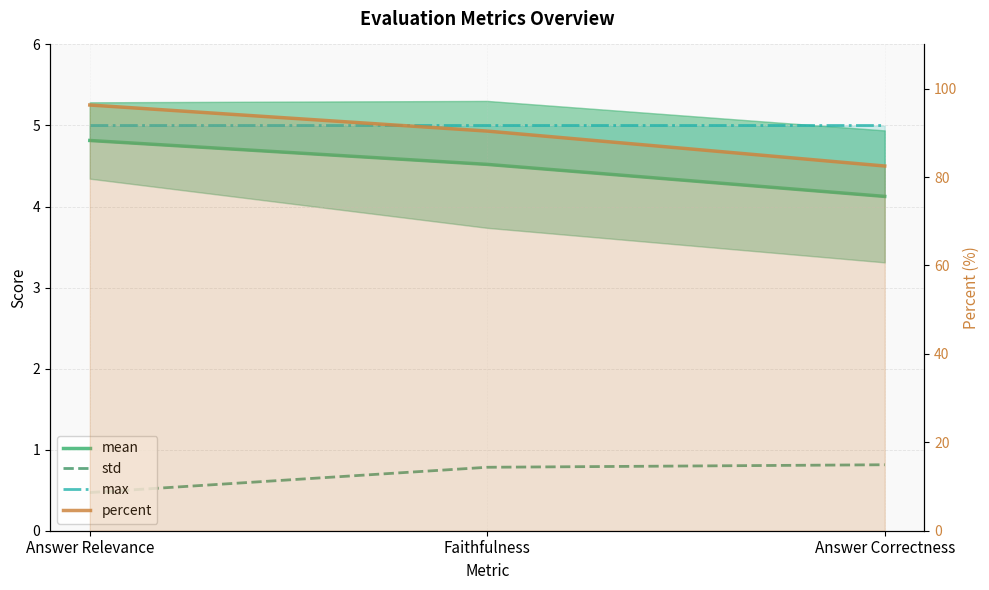

Which category has the highest value across all series?

Answer Relevance